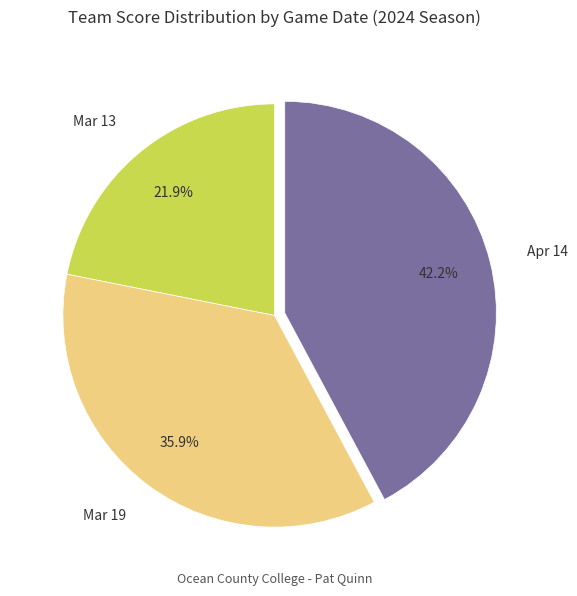

Combined, do Mar 19 and Apr 14 account for over 50%?

Yes